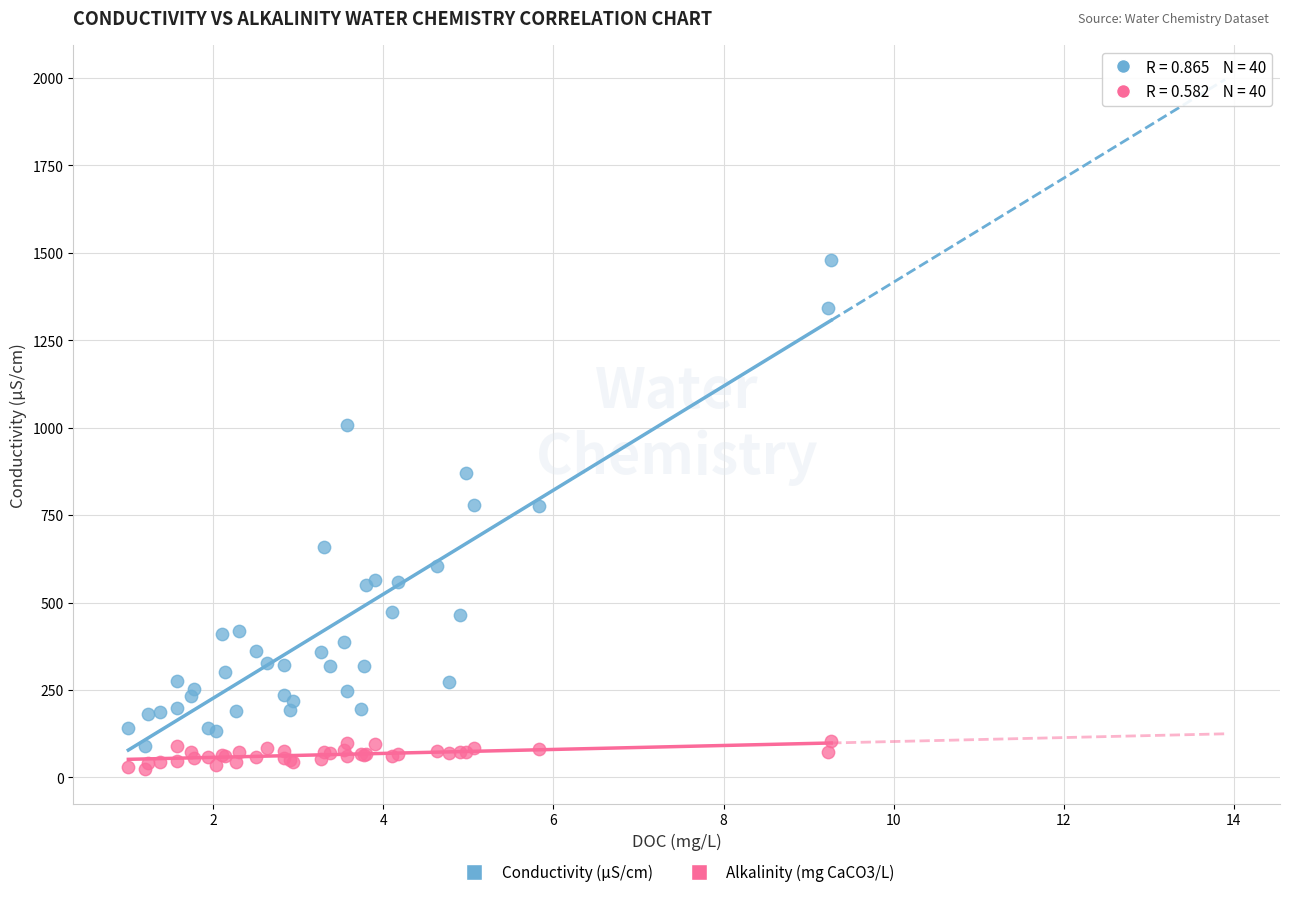

Which series contains the highest Y value?

Conductivity (µS/cm)